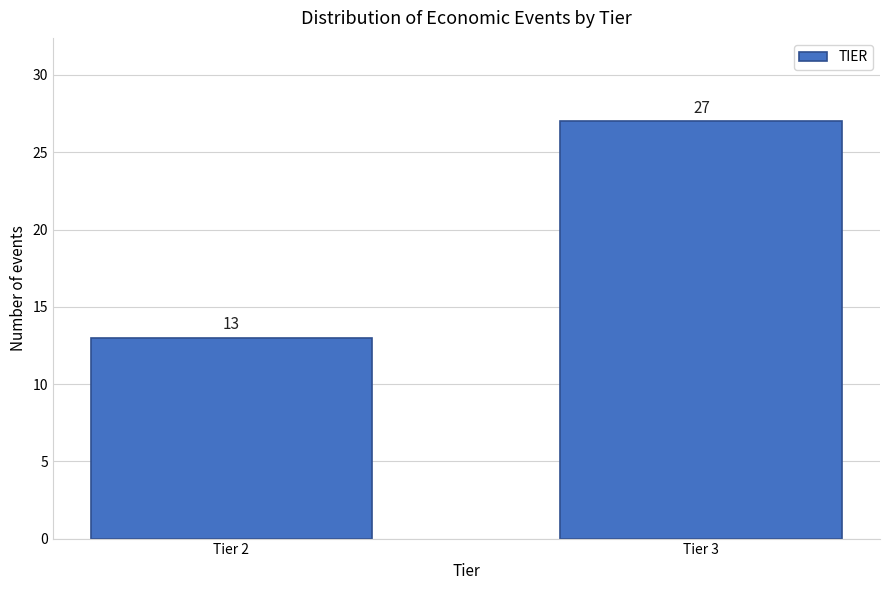

Reading right to left, extract all data points from this chart.

Tier 3=27	Tier 2=13